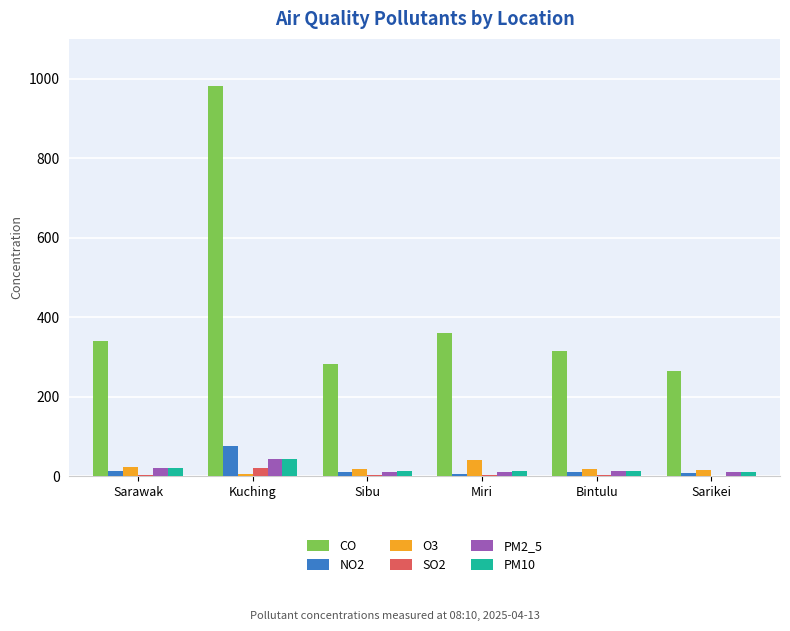

What are all the series names shown in the legend?

CO, NO2, O3, SO2, PM2_5, PM10